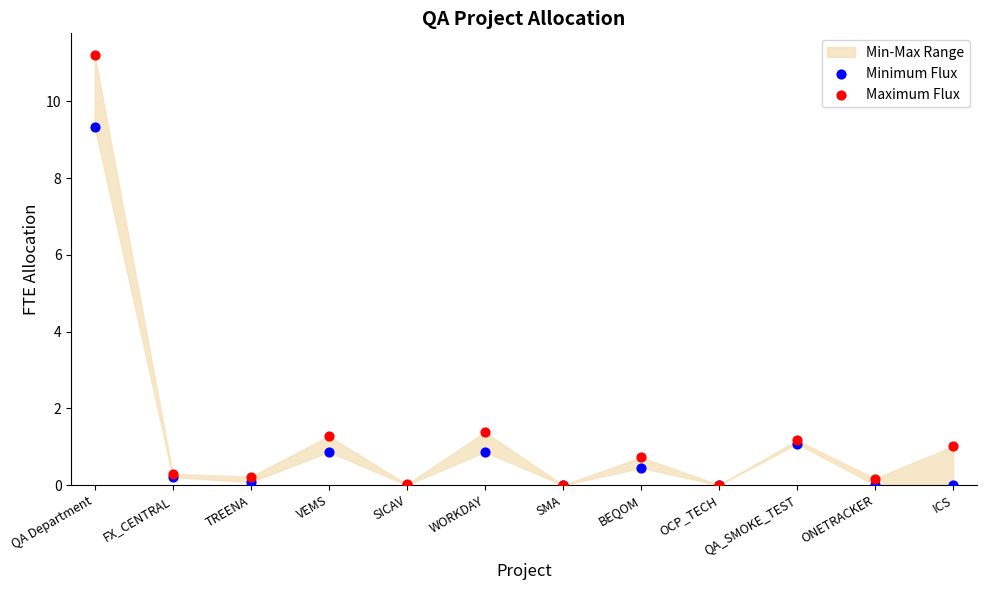

Which series has the widest spread of Y values?

Maximum Flux